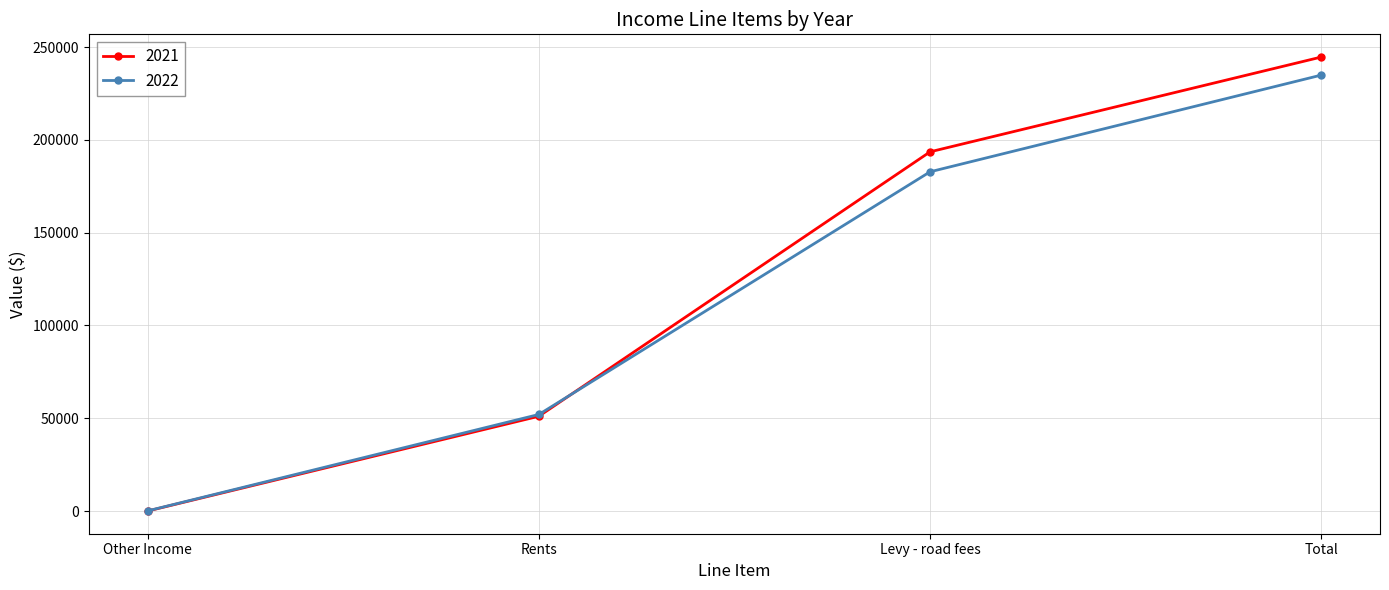

What is the label of the 4th point from the left?

Total